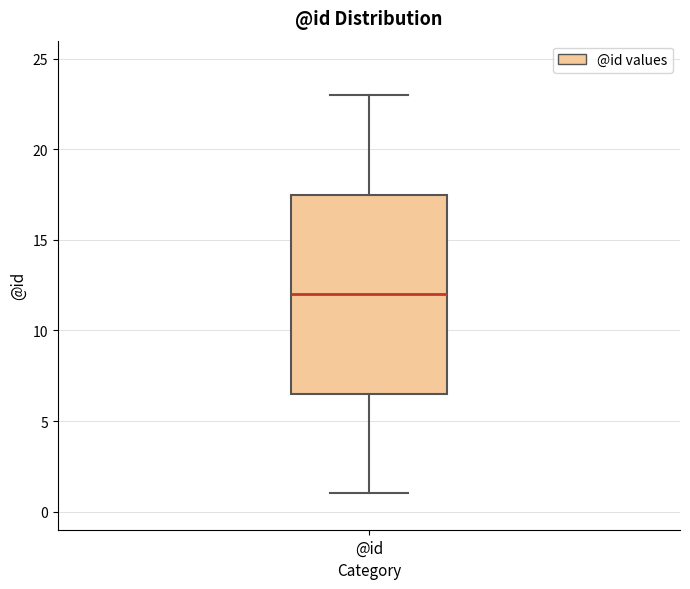

Read this box plot against the y-axis: the position of the median line, the range covered by the box, and the ends of both whiskers. The values are not printed on the chart, so give them approximately, as read against the axis.

median 12.0, box 6.5 to 17.5, whiskers 1.0 to 23.0